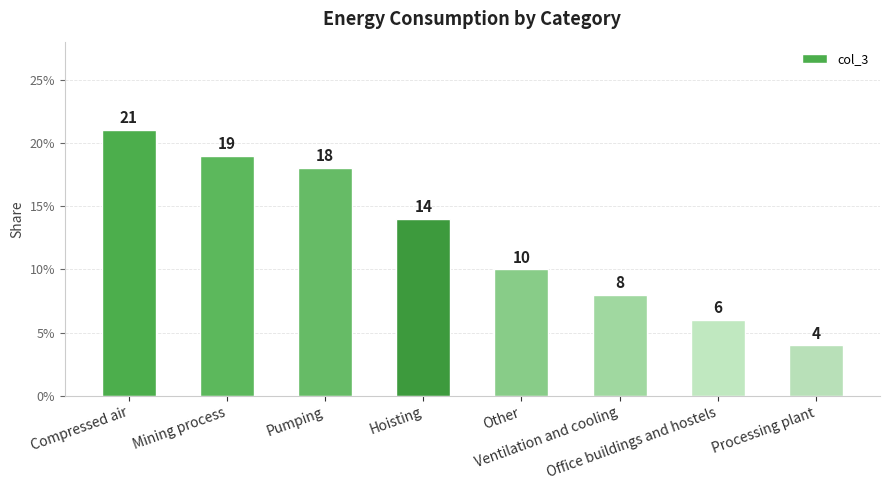

True or false: the data shows 0.1 at Pumping.

False